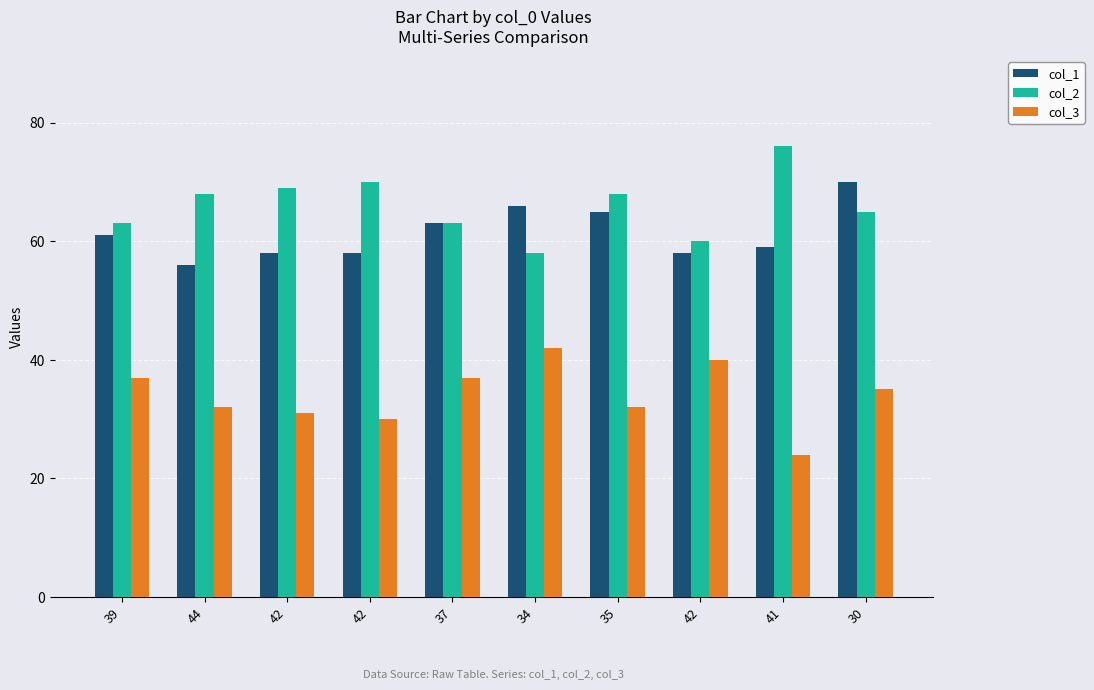

What is the average value of the col_1 series?

61